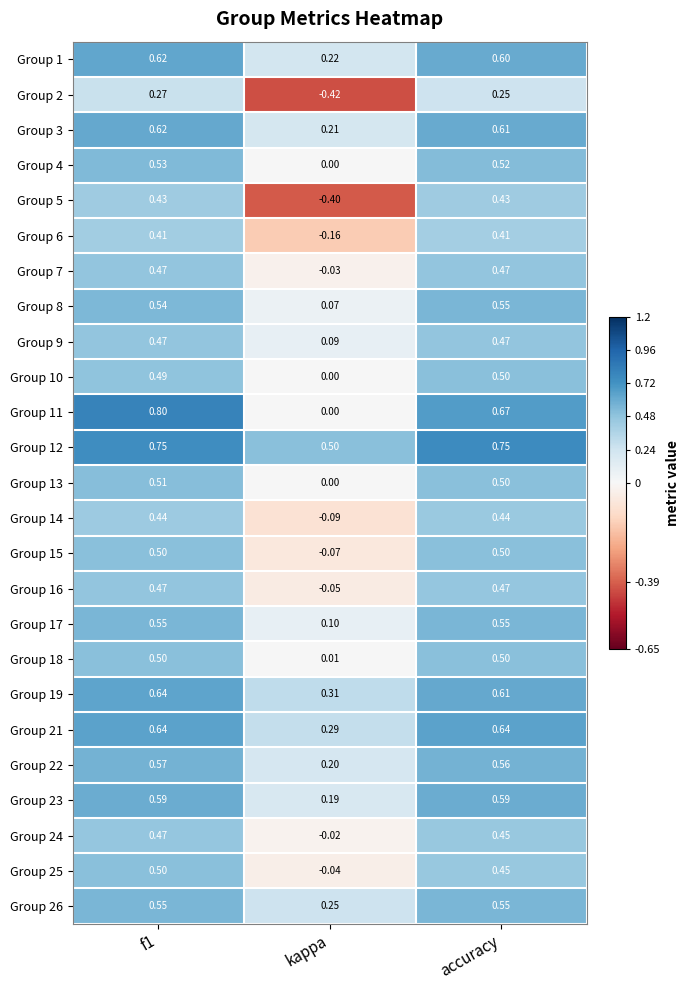

Where is Group 3 nearest to the value 0?

kappa